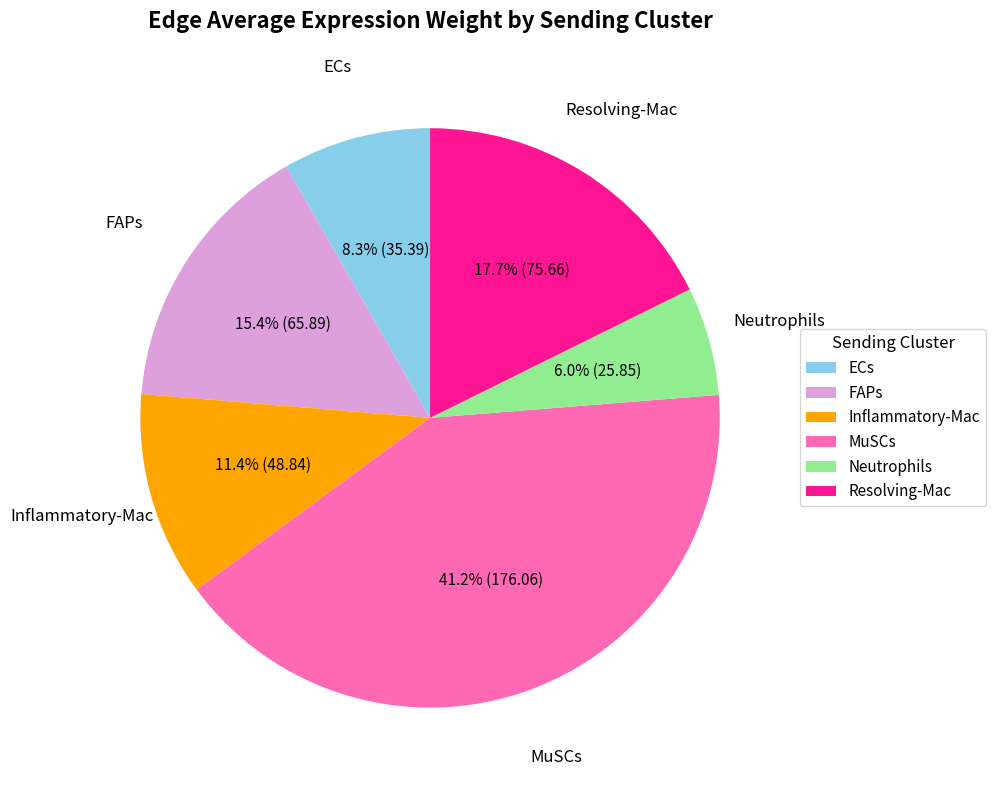

To the nearest percent, what portion does MuSCs represent?

41%